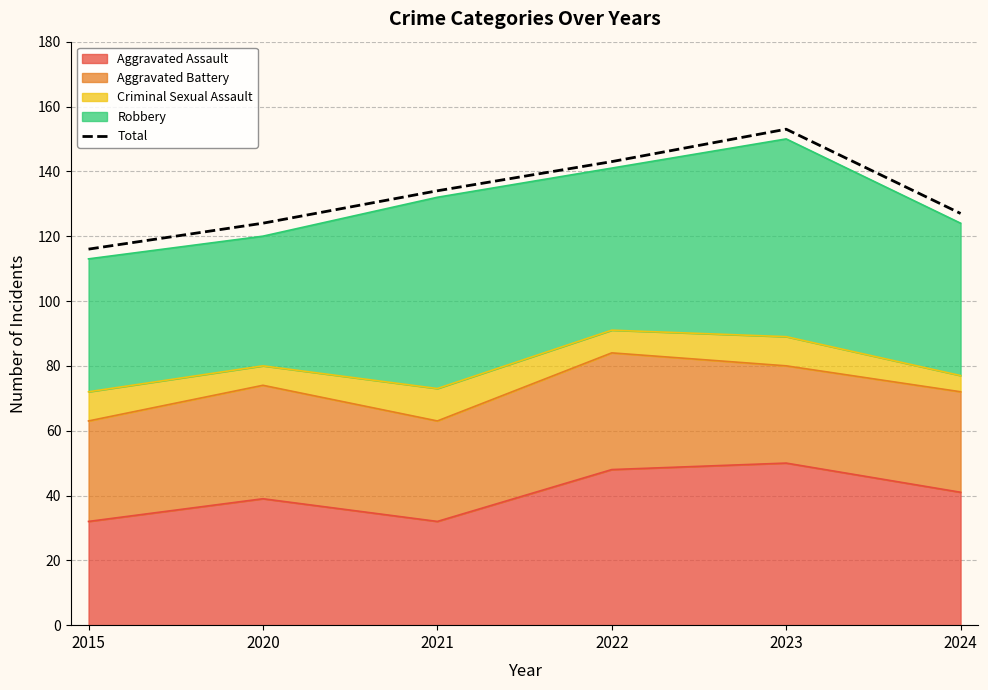

What is the sum of all values?

797